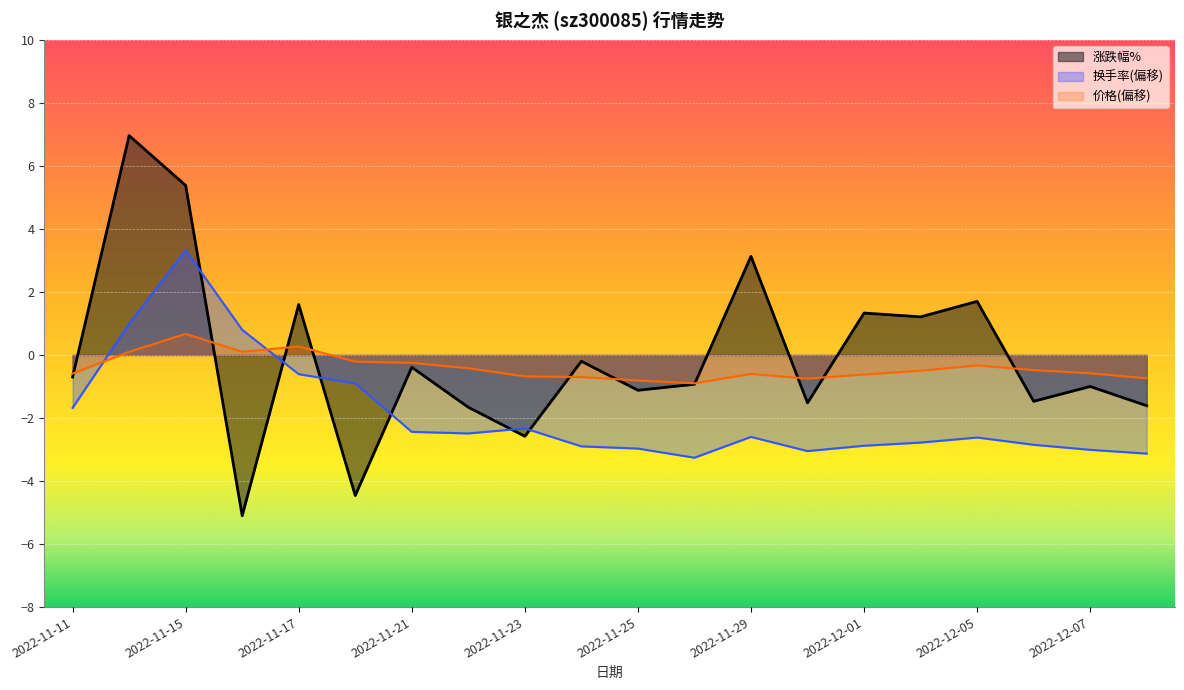

Reading left to right, list all the values displayed in this chart.

涨跌幅%: 2022-11-11=-0.7	2022-11-14=7.0	2022-11-15=5.4	2022-11-16=-5.1	2022-11-17=1.6	2022-11-18=-4.5	2022-11-21=-0.4	2022-11-22=-1.7	2022-11-23=-2.6	2022-11-24=-0.2	2022-11-25=-1.1	2022-11-28=-0.9	2022-11-29=3.1	2022-11-30=-1.5	2022-12-01=1.3	2022-12-02=1.2	2022-12-05=1.7	2022-12-06=-1.5	2022-12-07=-1.0	2022-12-08=-1.6
换手率: 2022-11-11=-1.7	2022-11-14=1.0	2022-11-15=3.3	2022-11-16=0.8	2022-11-17=-0.6	2022-11-18=-0.9	2022-11-21=-2.4	2022-11-22=-2.5	2022-11-23=-2.3	2022-11-24=-2.9	2022-11-25=-3.0	2022-11-28=-3.3	2022-11-29=-2.6	2022-11-30=-3.0	2022-12-01=-2.9	2022-12-02=-2.8	2022-12-05=-2.6	2022-12-06=-2.9	2022-12-07=-3.0	2022-12-08=-3.1
价格: 2022-11-11=-0.6	2022-11-14=0.1	2022-11-15=0.7	2022-11-16=0.1	2022-11-17=0.3	2022-11-18=-0.2	2022-11-21=-0.2	2022-11-22=-0.4	2022-11-23=-0.7	2022-11-24=-0.7	2022-11-25=-0.8	2022-11-28=-0.9	2022-11-29=-0.6	2022-11-30=-0.8	2022-12-01=-0.6	2022-12-02=-0.5	2022-12-05=-0.3	2022-12-06=-0.5	2022-12-07=-0.6	2022-12-08=-0.7